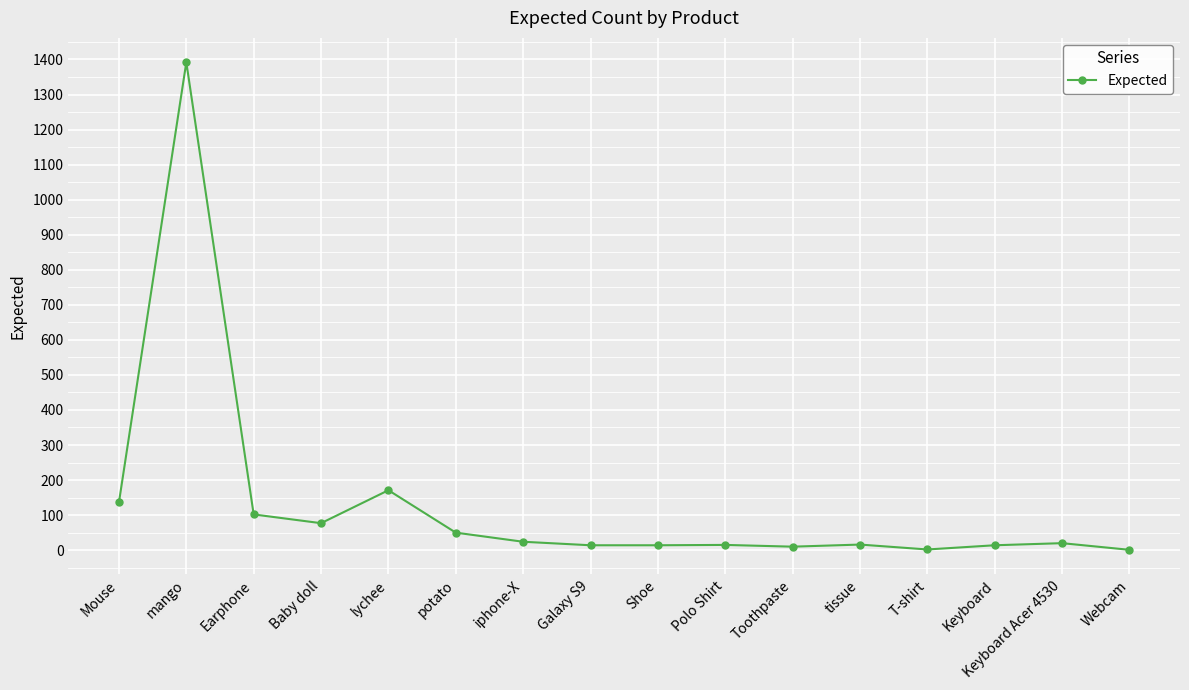

Count the number of data series in this chart.

1